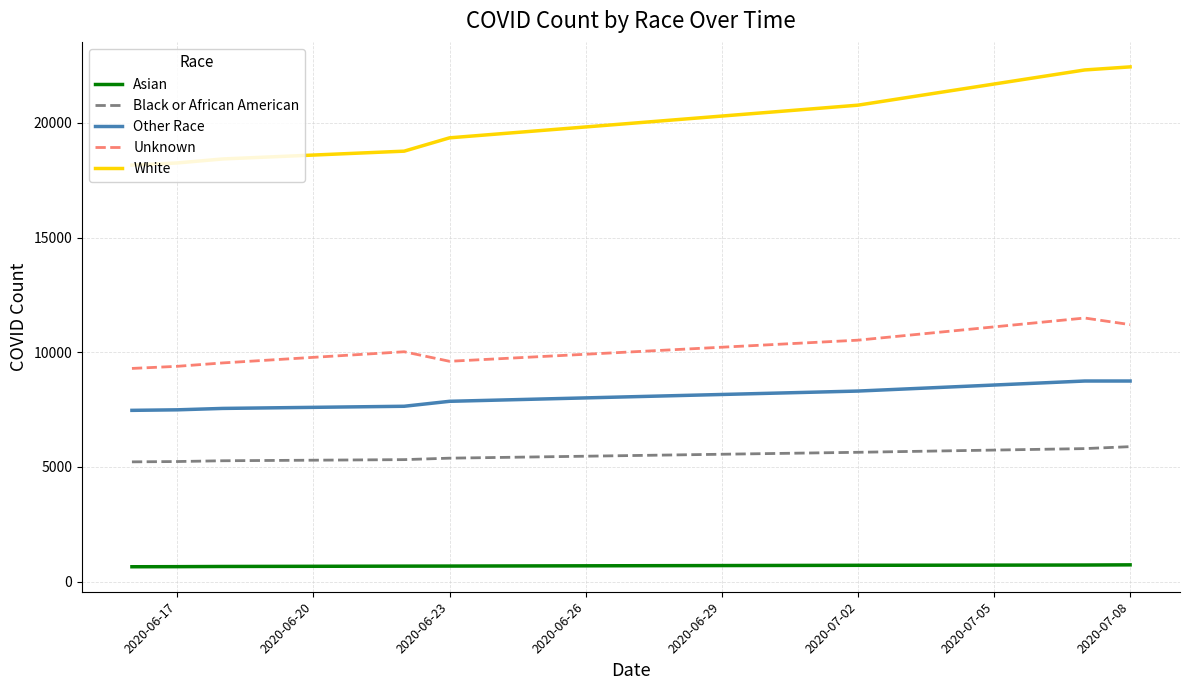

What is the smallest value displayed?

646